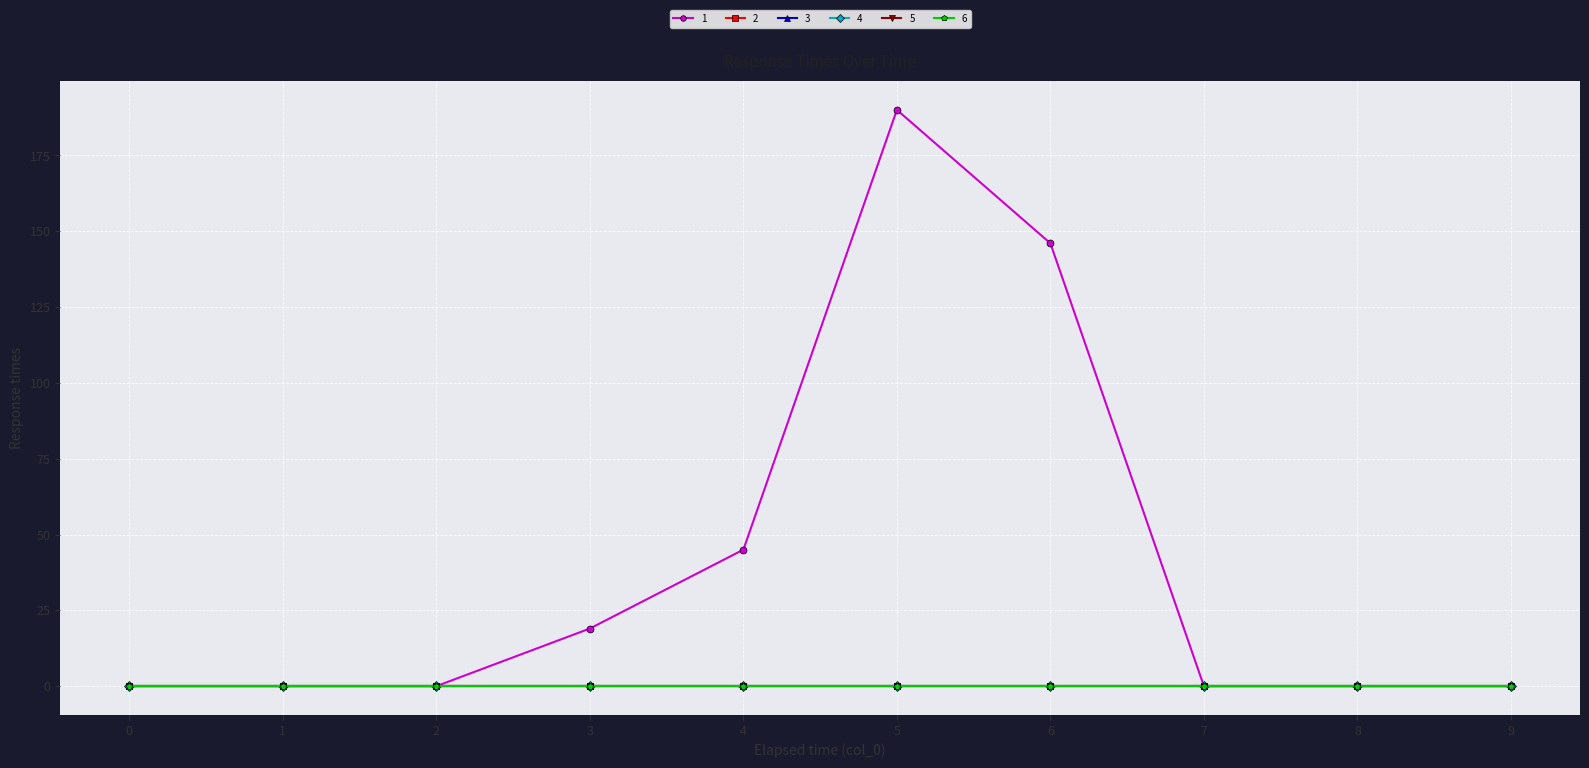

Does the chart have visible grid lines?

Yes